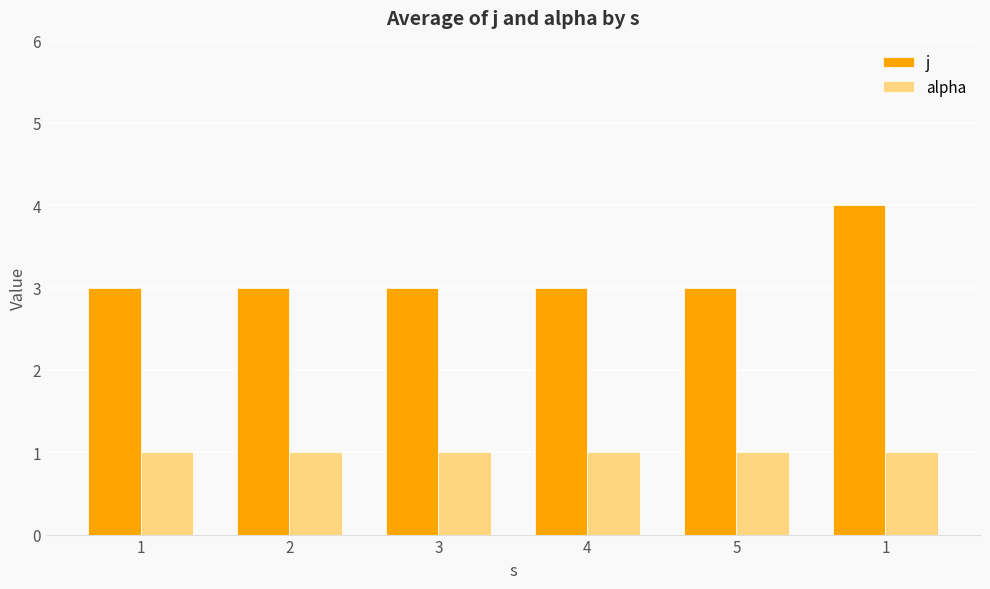

Reading left to right, list all the values displayed in this chart.

j: 3	3	3	3	3	4
alpha: 1	1	1	1	1	1